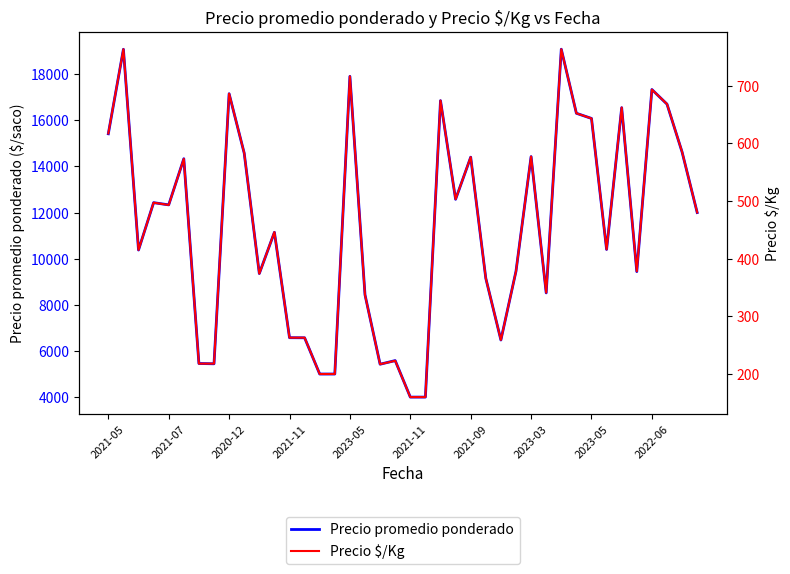

At which category is the sum across all series the highest?

30